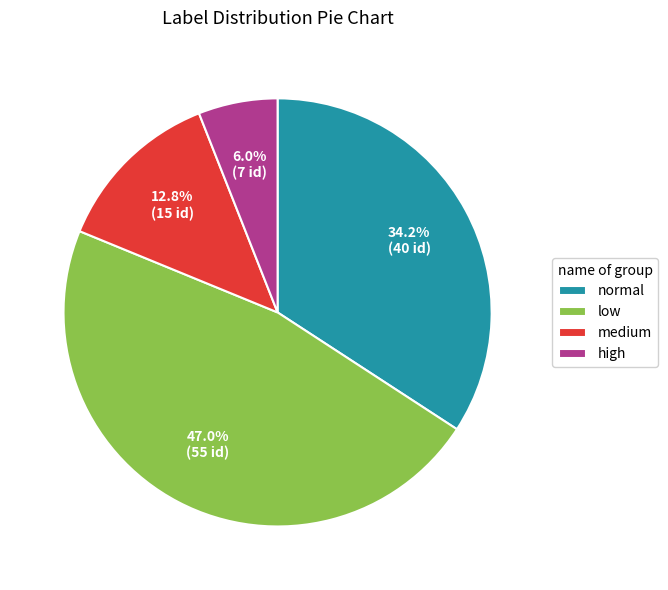

Combined, do low and normal account for over 50%?

Yes